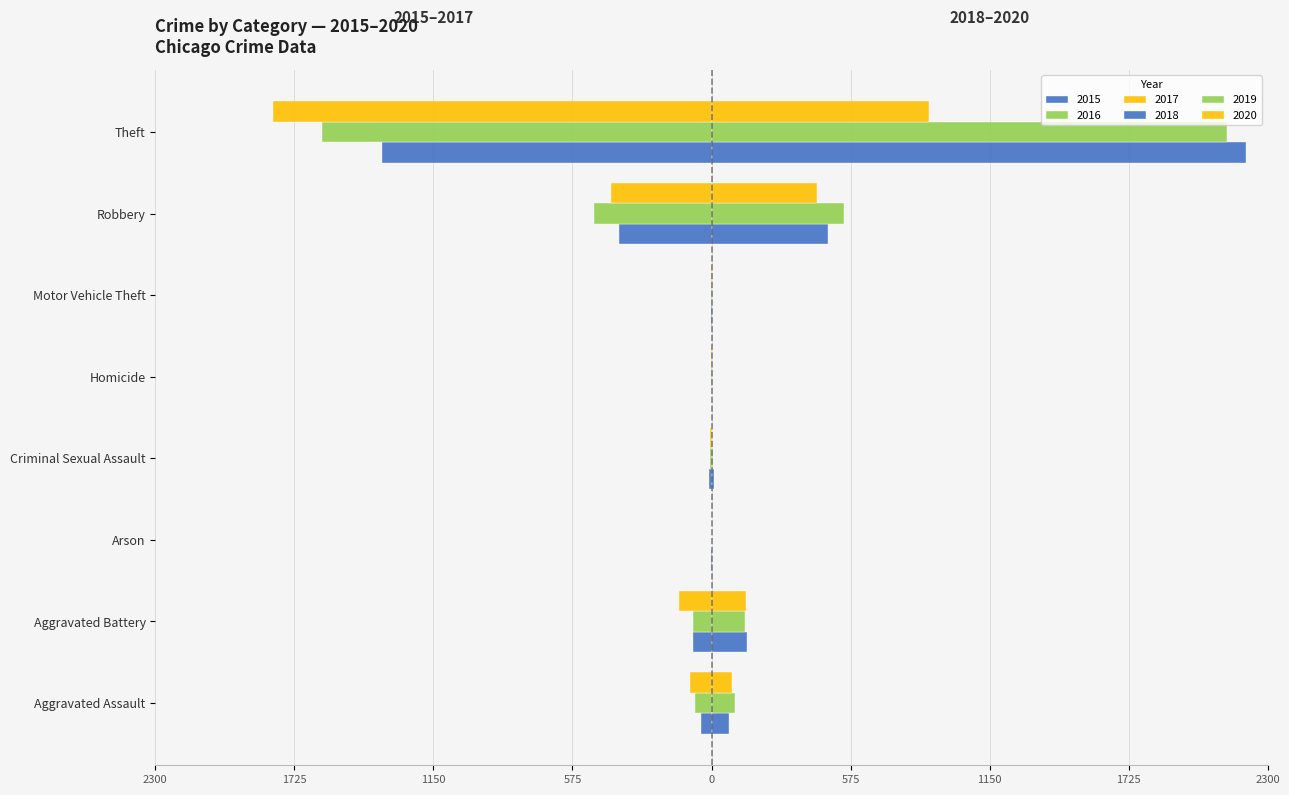

Is the value of 2020 at Motor Vehicle Theft greater than the value of 2016 at Homicide?

Yes